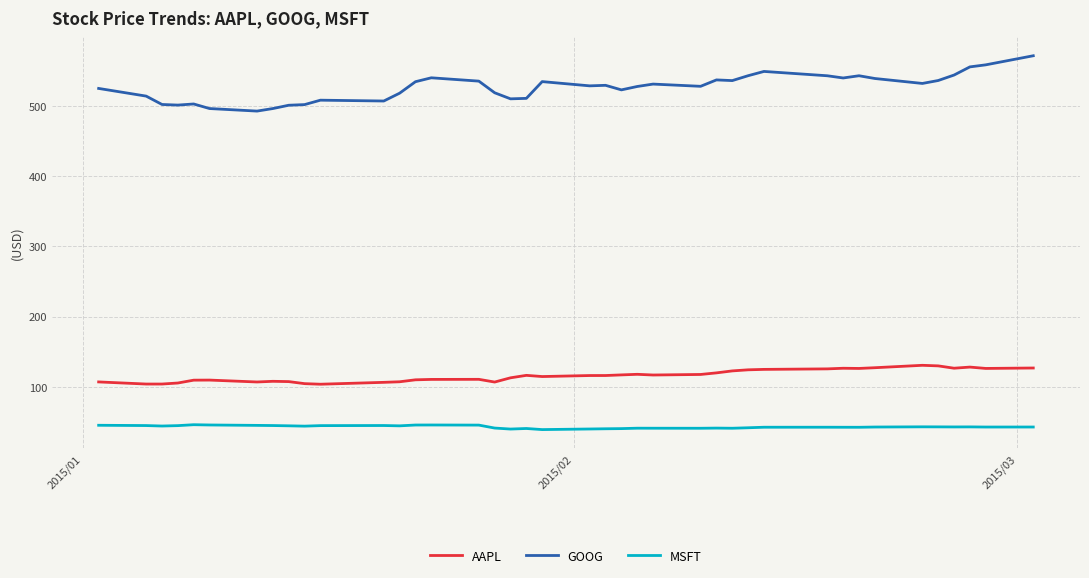

Which series has the largest total across all categories?

GOOG